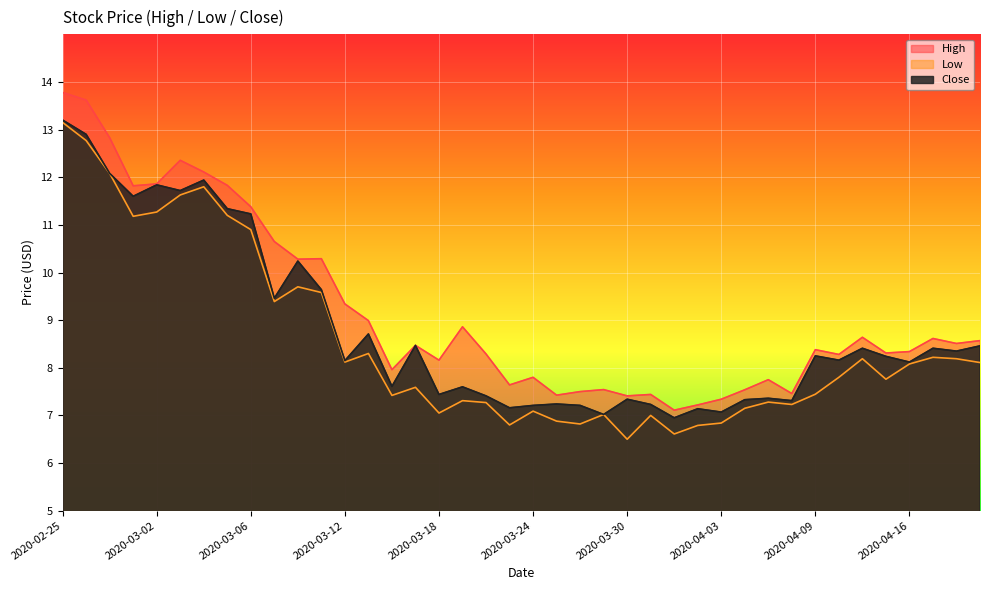

True or false: Low and High cross at least once.

False